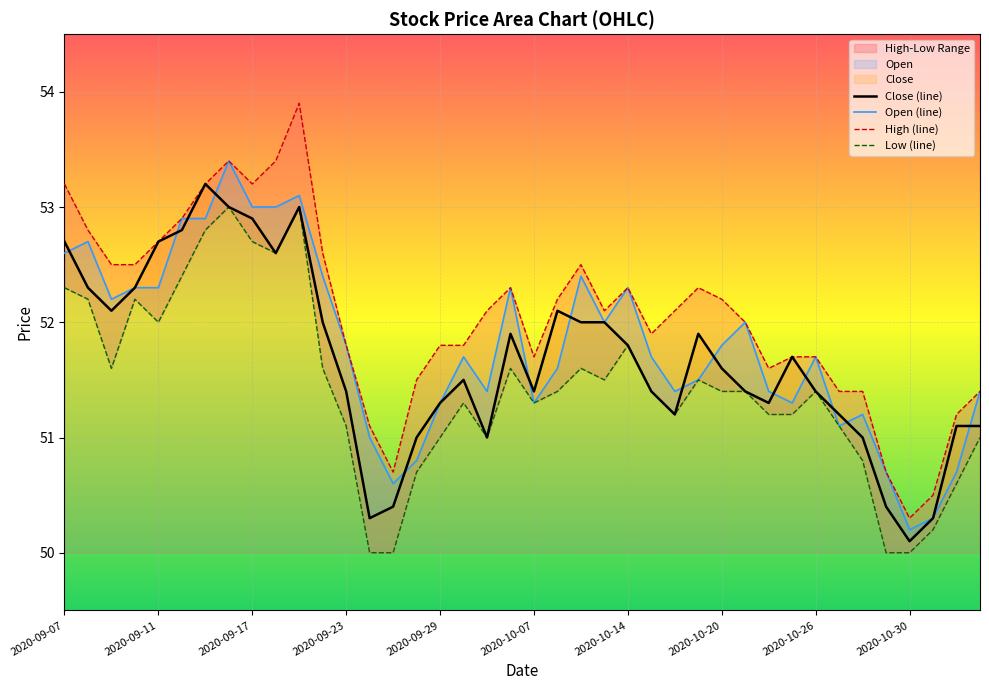

Which category has the lowest value in the Close (line) series?

2020-10-30